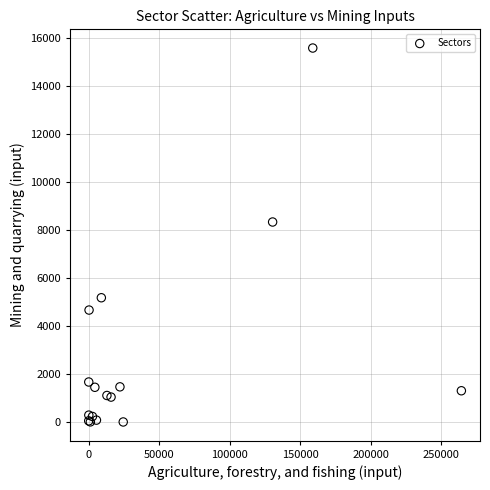

What Y value in the scatter plot is closest to 7793?

8334.4